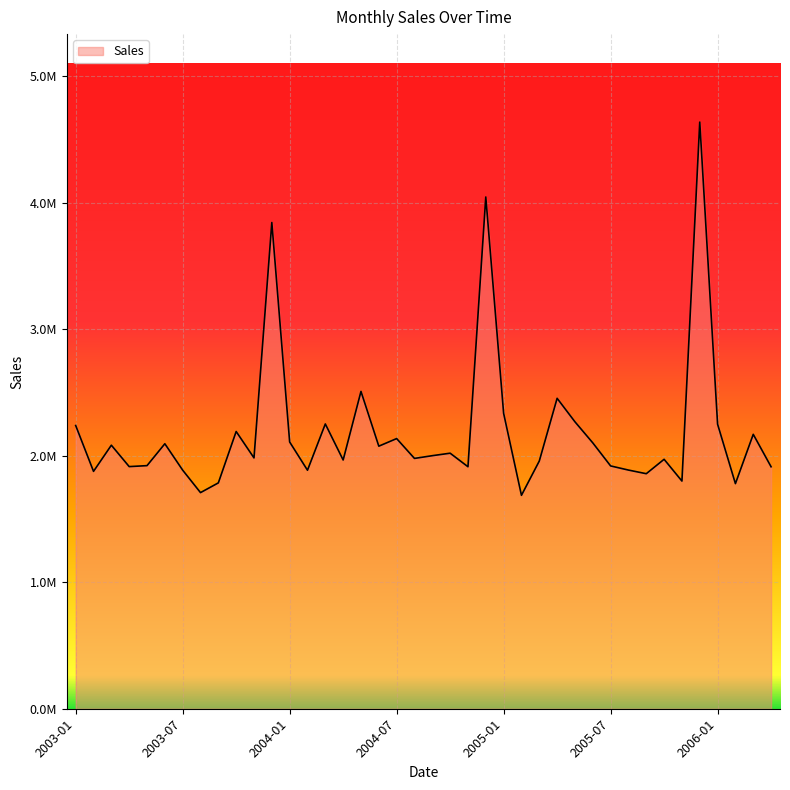

Which category has the highest value across all series?

2005-12